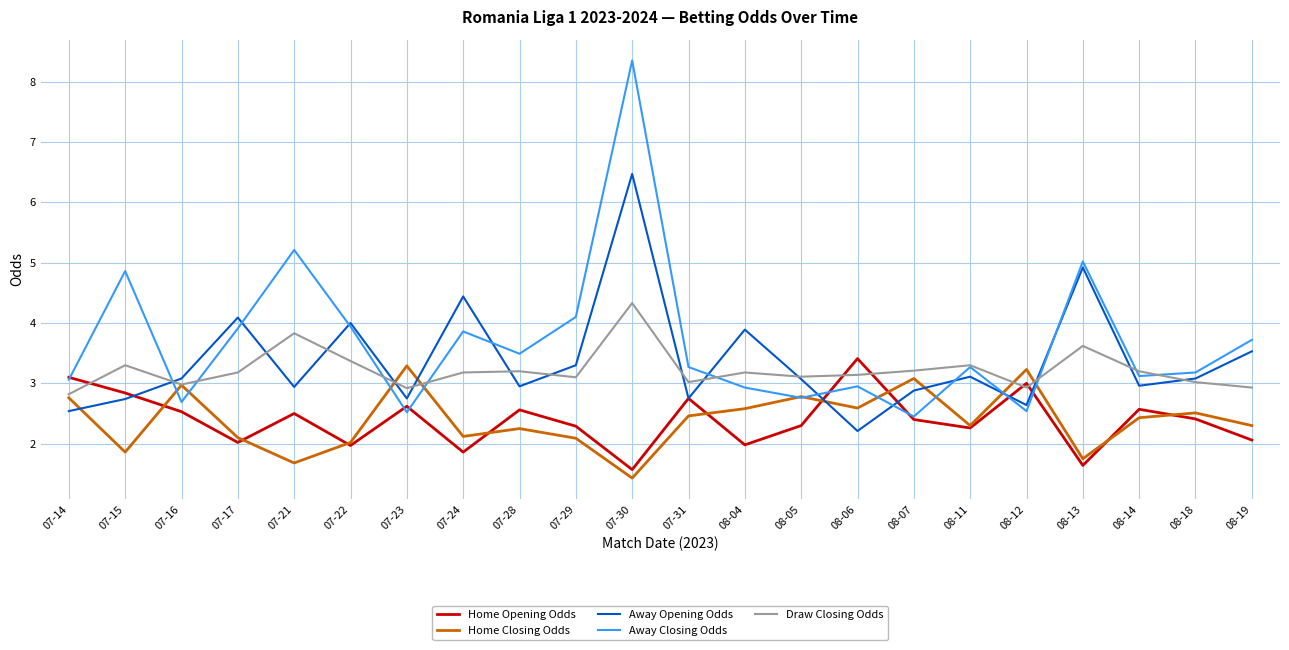

Which series changed the most between 07-22 and 08-04?

Away Closing Odds